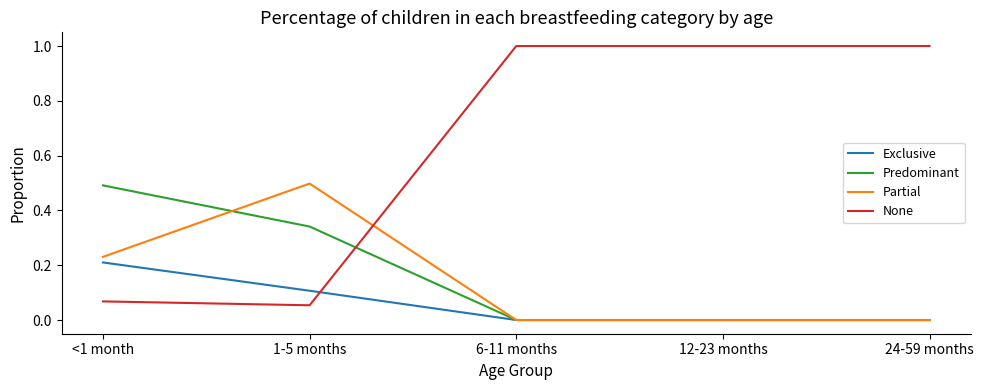

Between which two adjacent categories do None and Exclusive first intersect?

1-5 months and 6-11 months